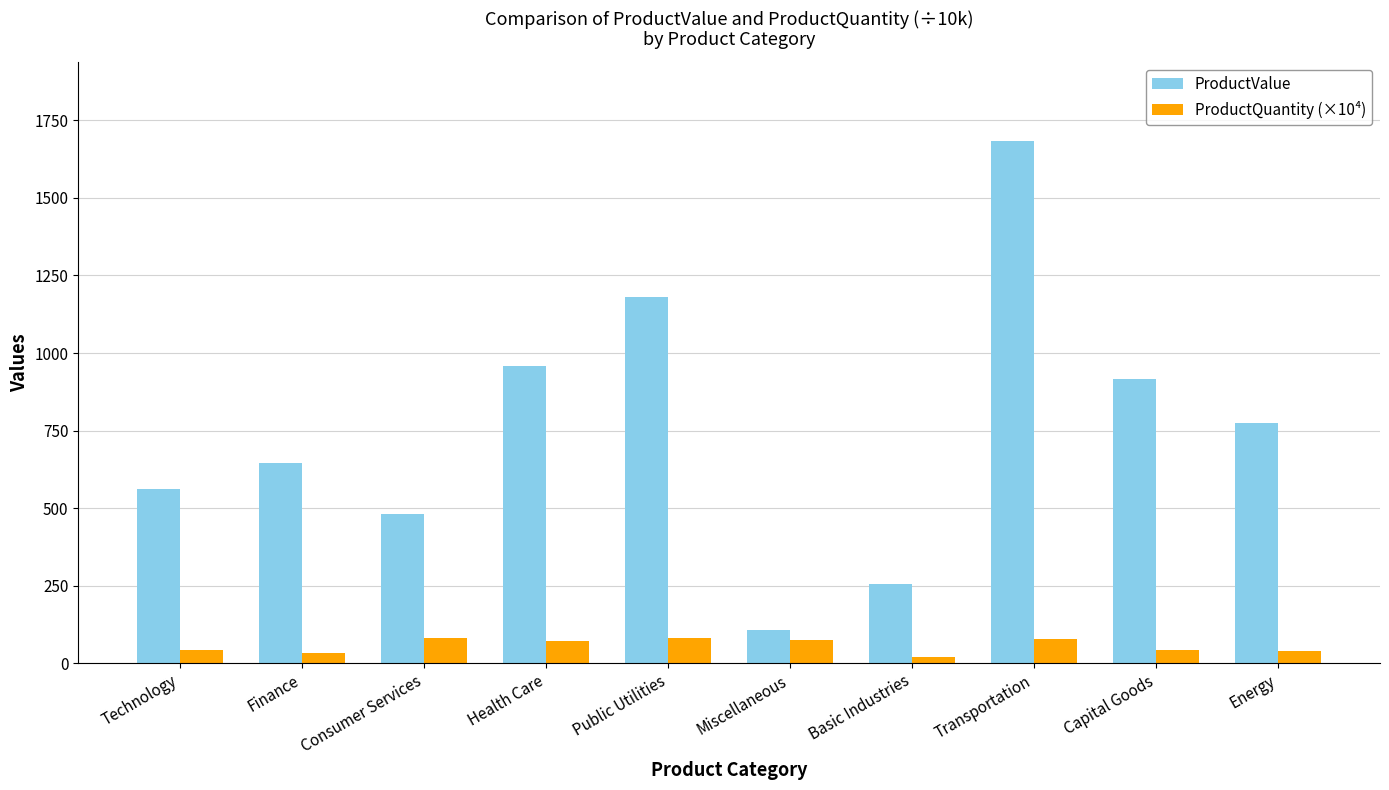

What position from the left is Technology?

1